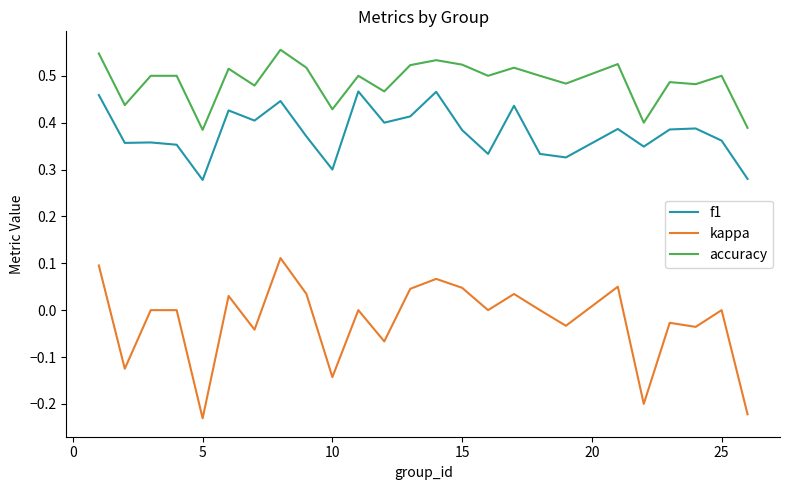

List the series in order of their peak value, highest first.

accuracy, f1, kappa